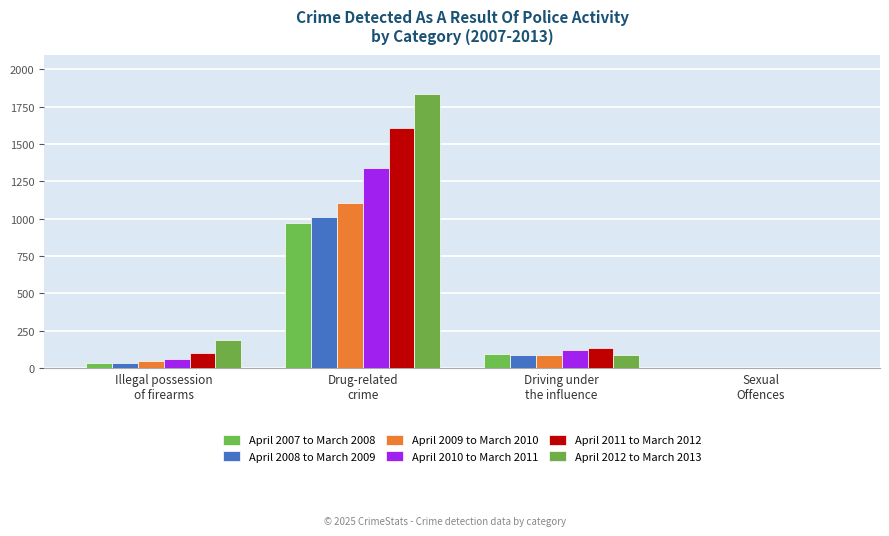

How many data points does each series have?

4